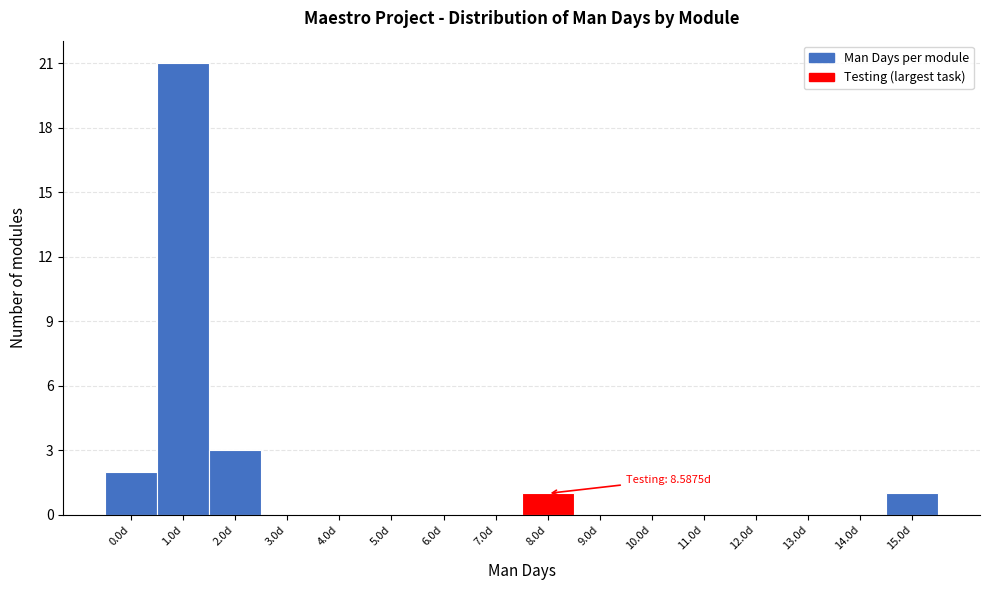

Reading left to right, list all the values displayed in this chart.

0.0d=2	1.0d=21	2.0d=3	3.0d=0	4.0d=0	5.0d=0	6.0d=0	7.0d=0	8.0d=1	9.0d=0	10.0d=0	11.0d=0	12.0d=0	13.0d=0	14.0d=0	15.0d=1